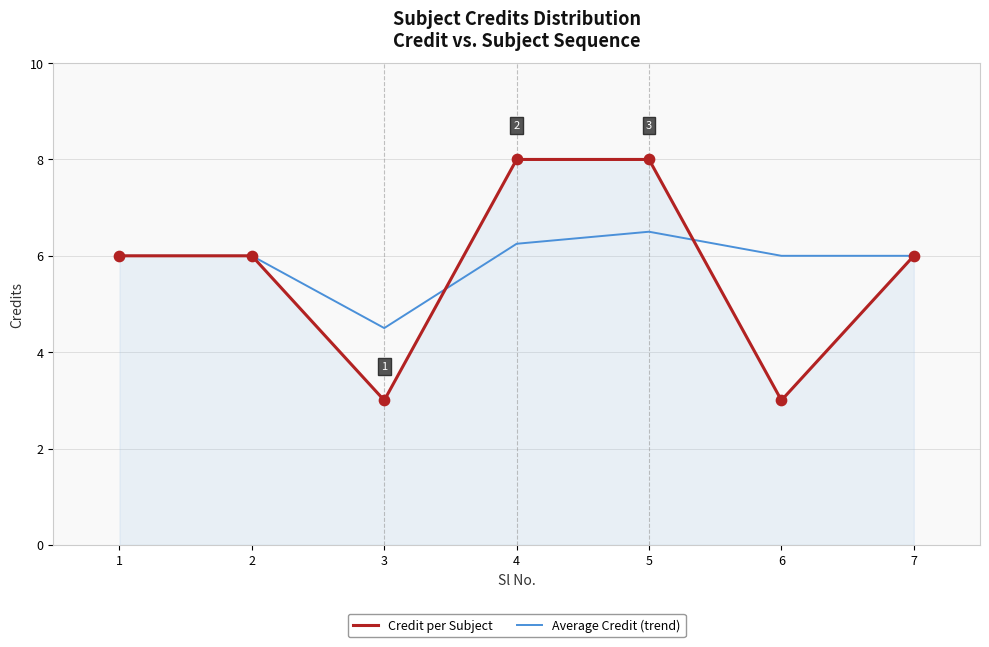

Which series has the largest total across all categories?

Average Credit (trend)